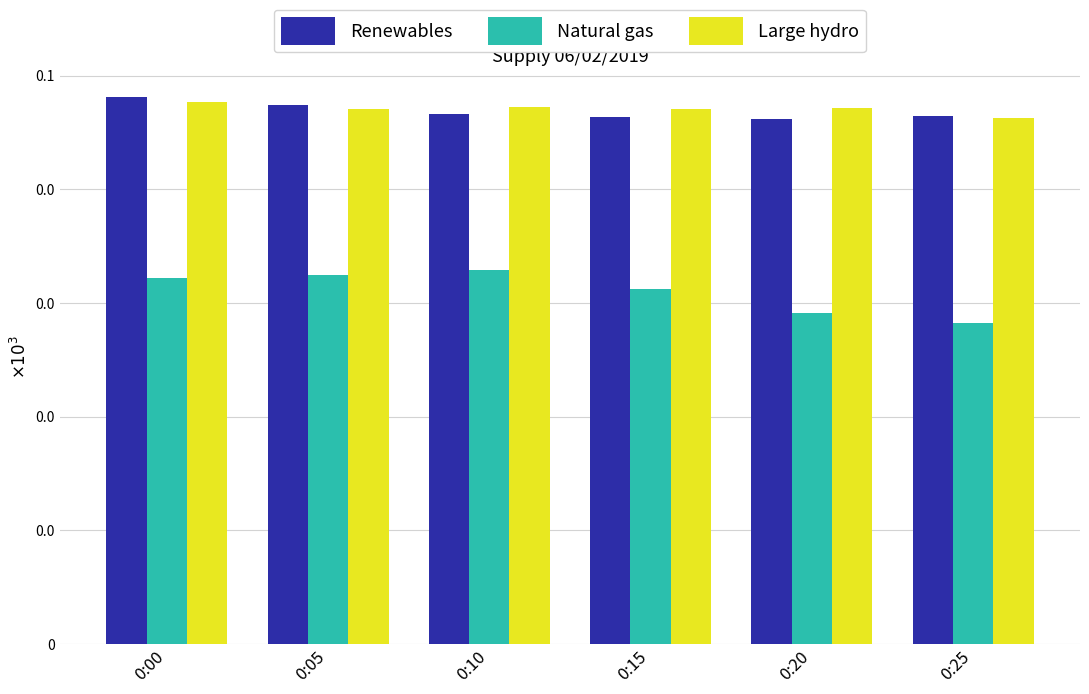

Rank the series by their maximum value, from highest to lowest.

Renewables, Large hydro, Natural gas